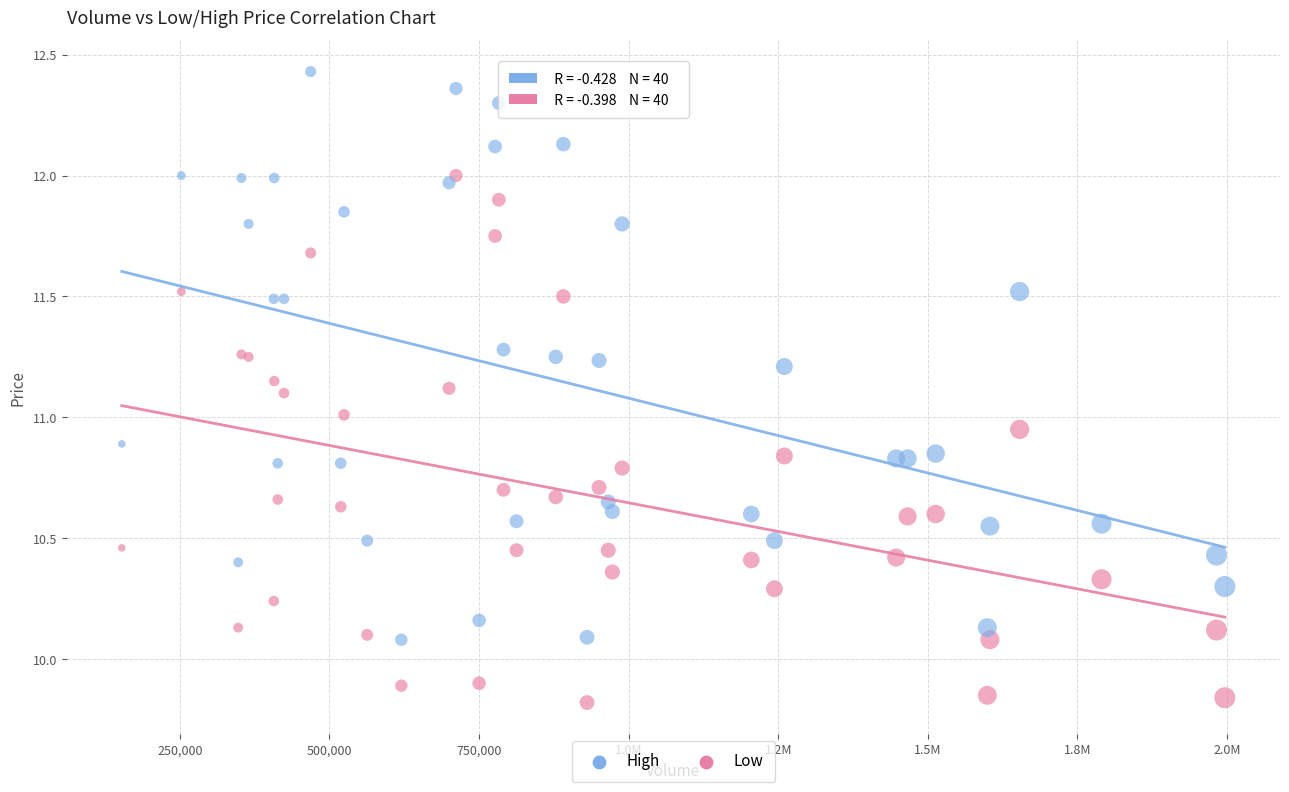

Which series reaches the minimum Y coordinate?

Low